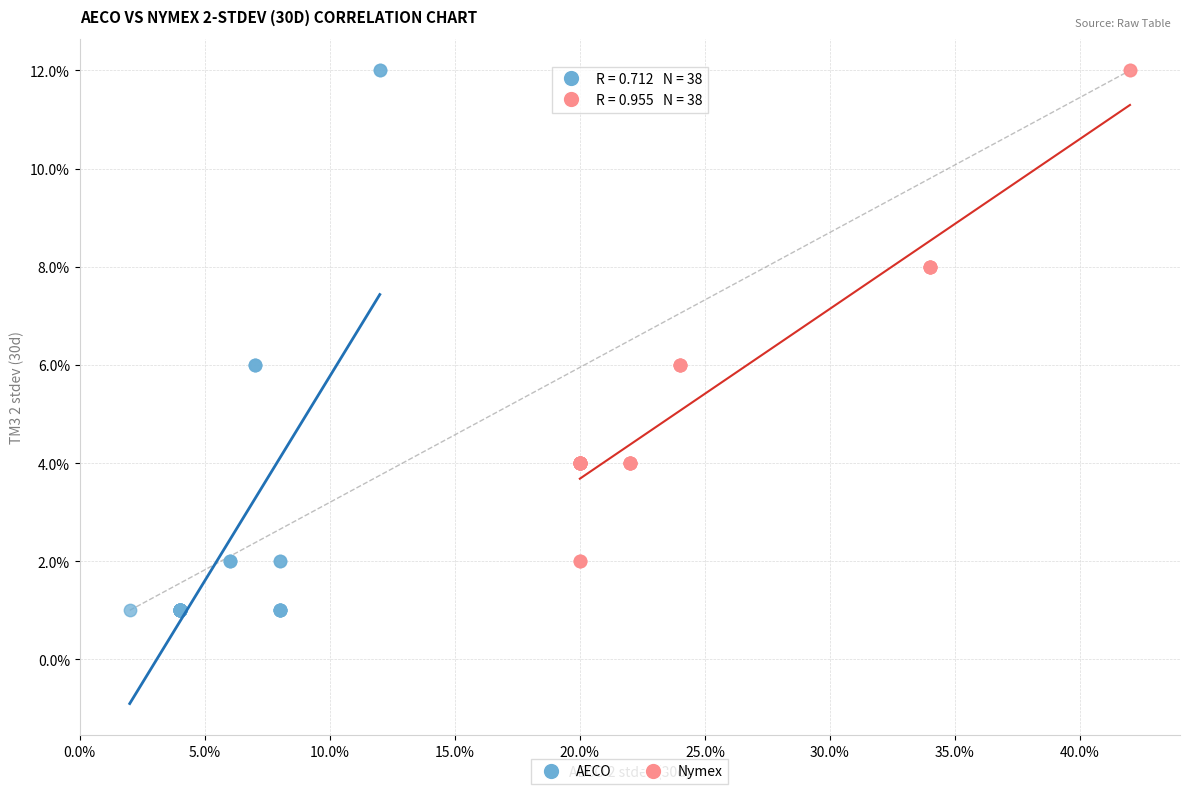

Which series has the largest Y range (max minus min)?

AECO